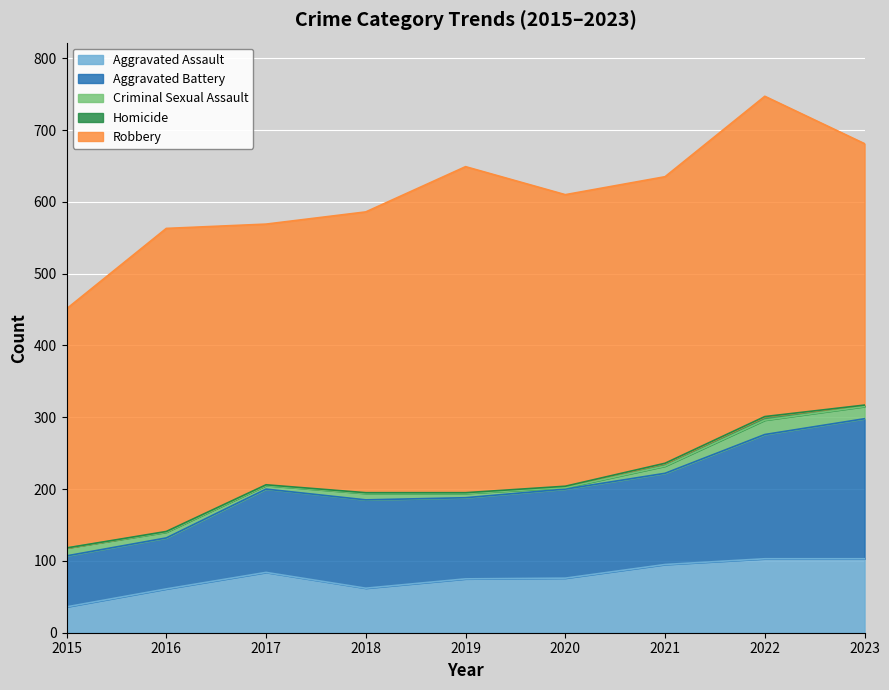

Does the chart display data point markers on the line(s)?

No